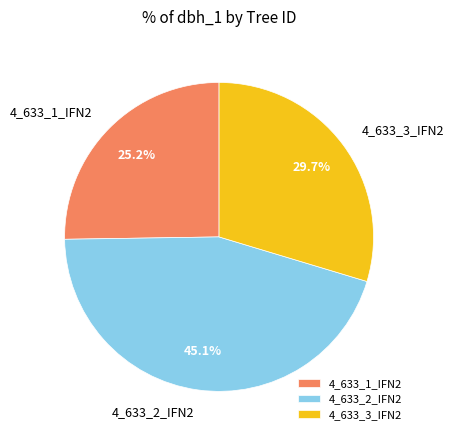

True or false: 4_633_3_IFN2 accounts for 30% of the total.

True